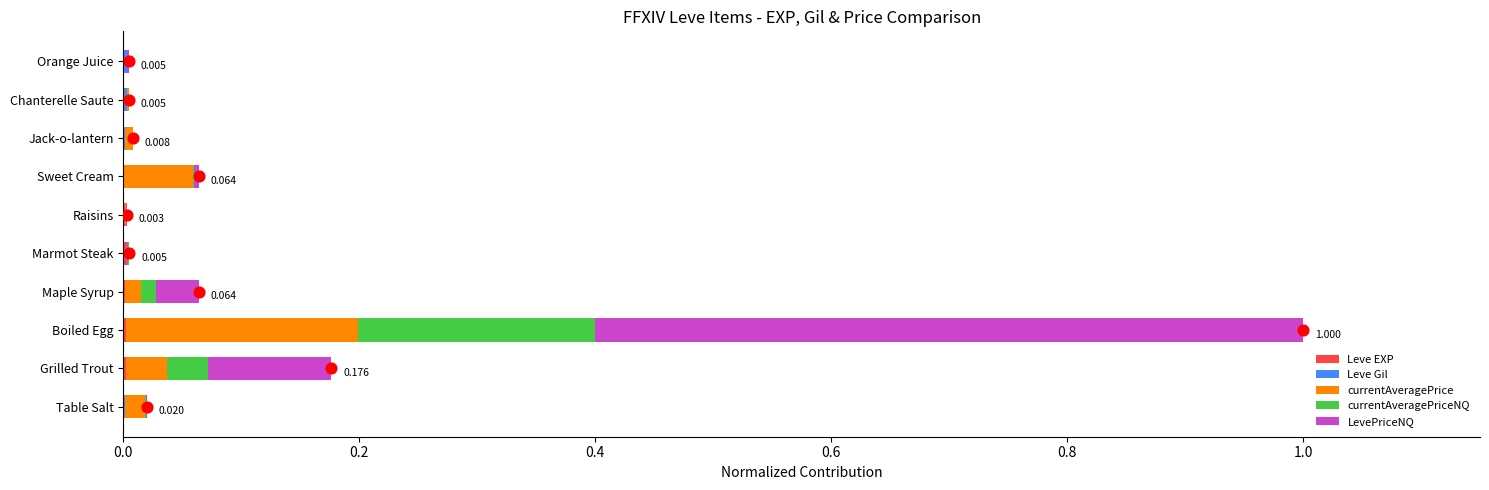

Which series contains the highest Y value?

LevePriceNQ